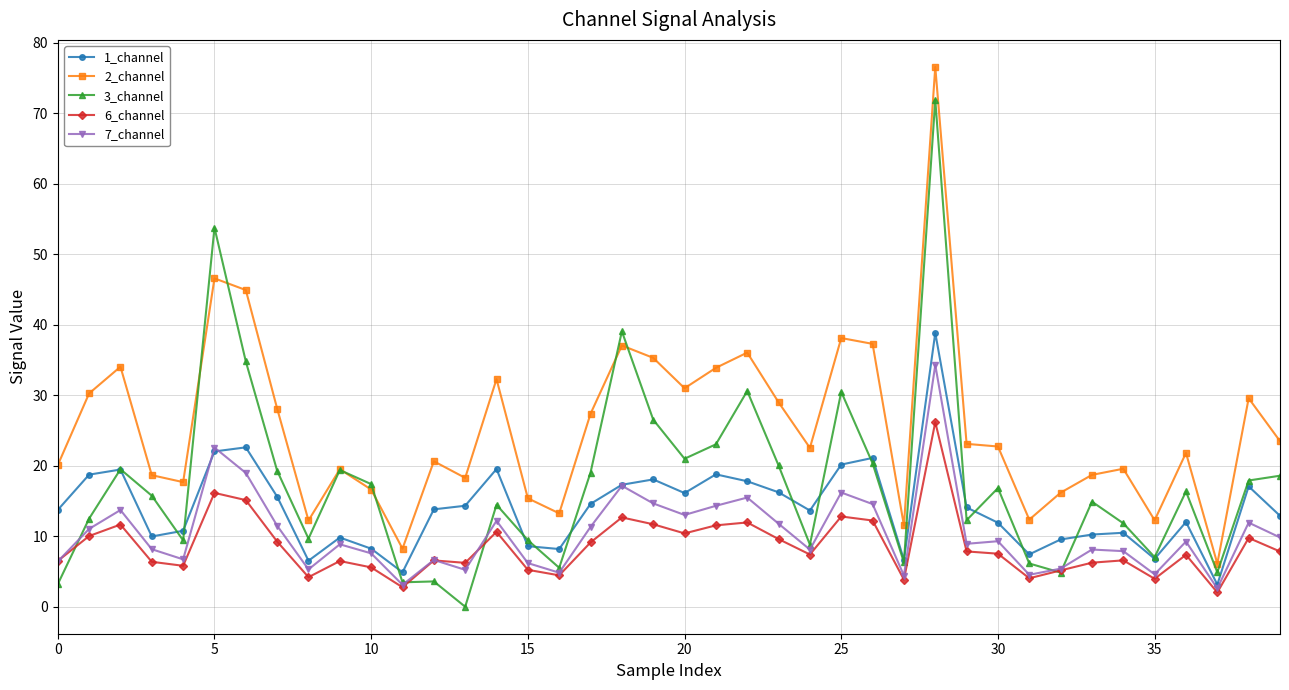

Rank the series by their maximum value, from lowest to highest.

6_channel, 7_channel, 1_channel, 3_channel, 2_channel